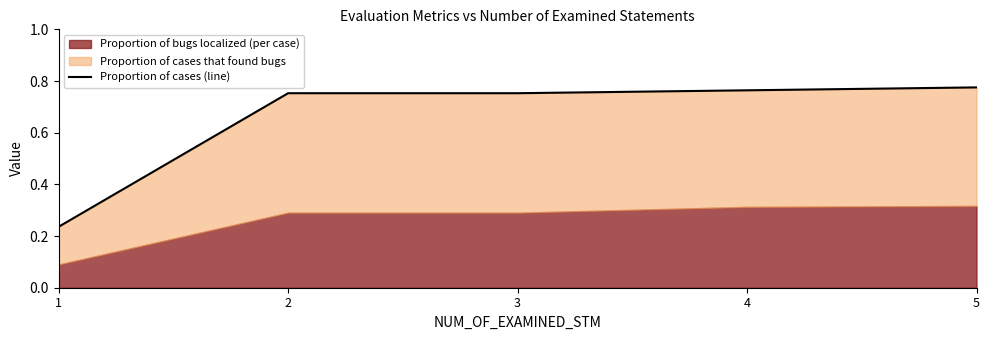

How many lines are shown in the chart?

1